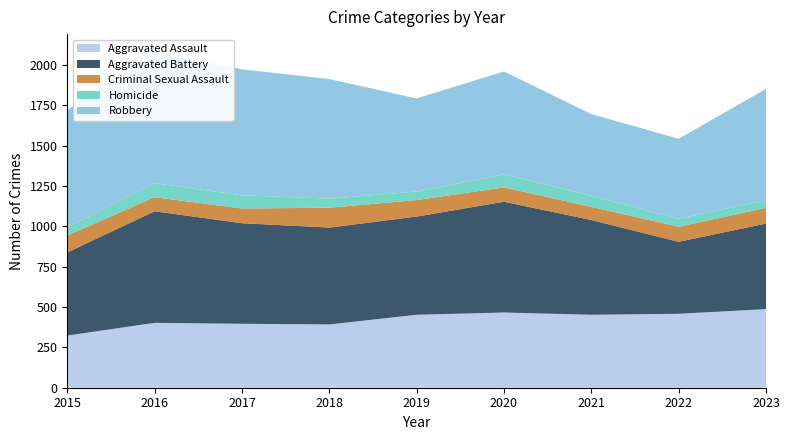

Reading left to right, list all the values displayed in this chart.

Aggravated Assault: 2015=323	2016=402	2017=396	2018=392	2019=452	2020=466	2021=452	2022=458	2023=487
Aggravated Battery: 2015=515	2016=691	2017=623	2018=600	2019=608	2020=686	2021=587	2022=446	2023=530
Criminal Sexual Assault: 2015=105	2016=87	2017=91	2018=123	2019=102	2020=89	2021=81	2022=93	2023=97
Homicide: 2015=50	2016=87	2017=82	2018=56	2019=53	2020=81	2021=69	2022=49	2023=48
Robbery: 2015=726	2016=819	2017=780	2018=741	2019=577	2020=637	2021=506	2022=496	2023=689